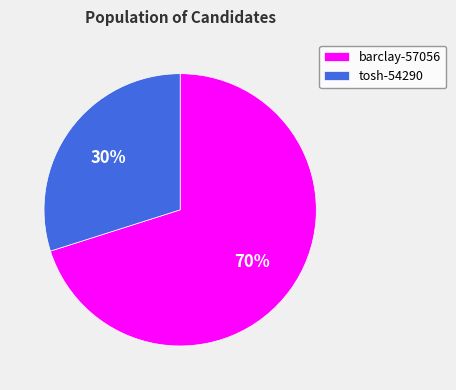

To the nearest percent, what is the difference between the barclay-57056 and tosh-54290 slice percentages?

40%